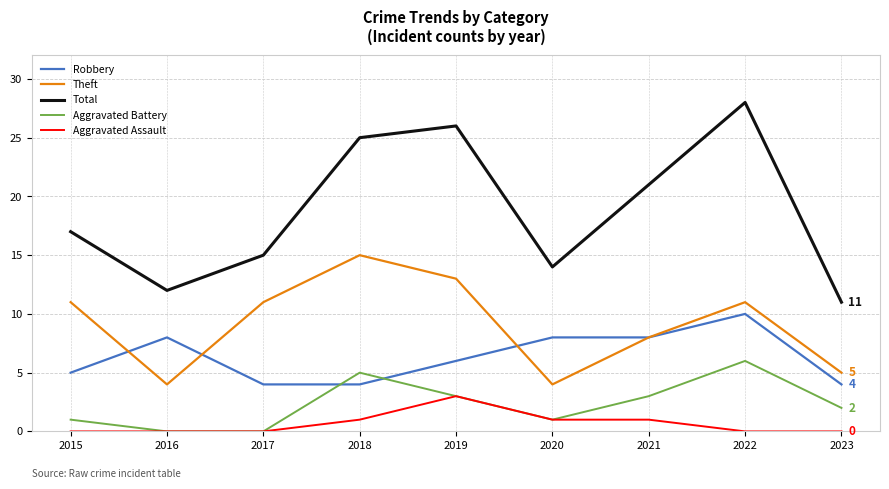

Is it true that Aggravated Battery equals 2 at 2017?

False